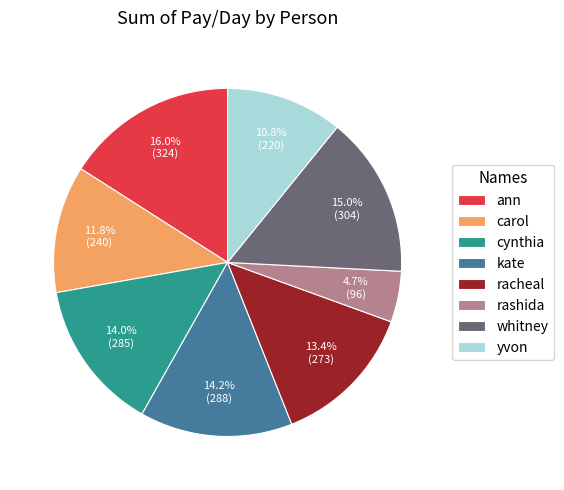

Which slice is the smallest?

rashida